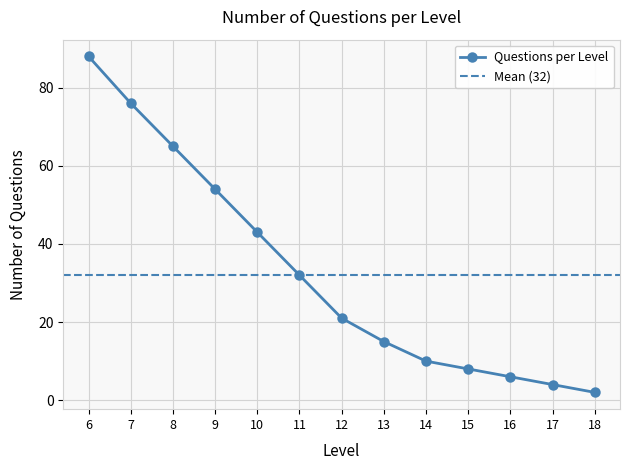

At which category does the chart reach its peak across all series?

6